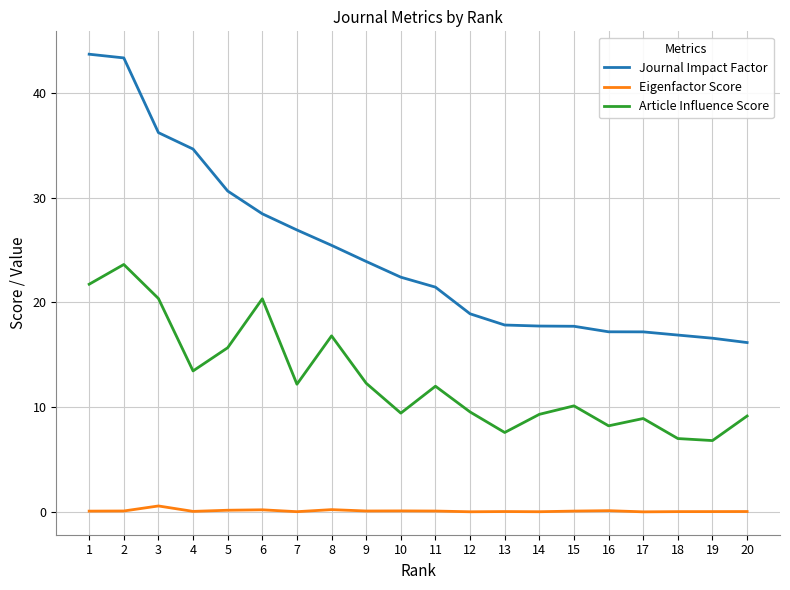

Which series has the widest spread of values?

Journal Impact Factor